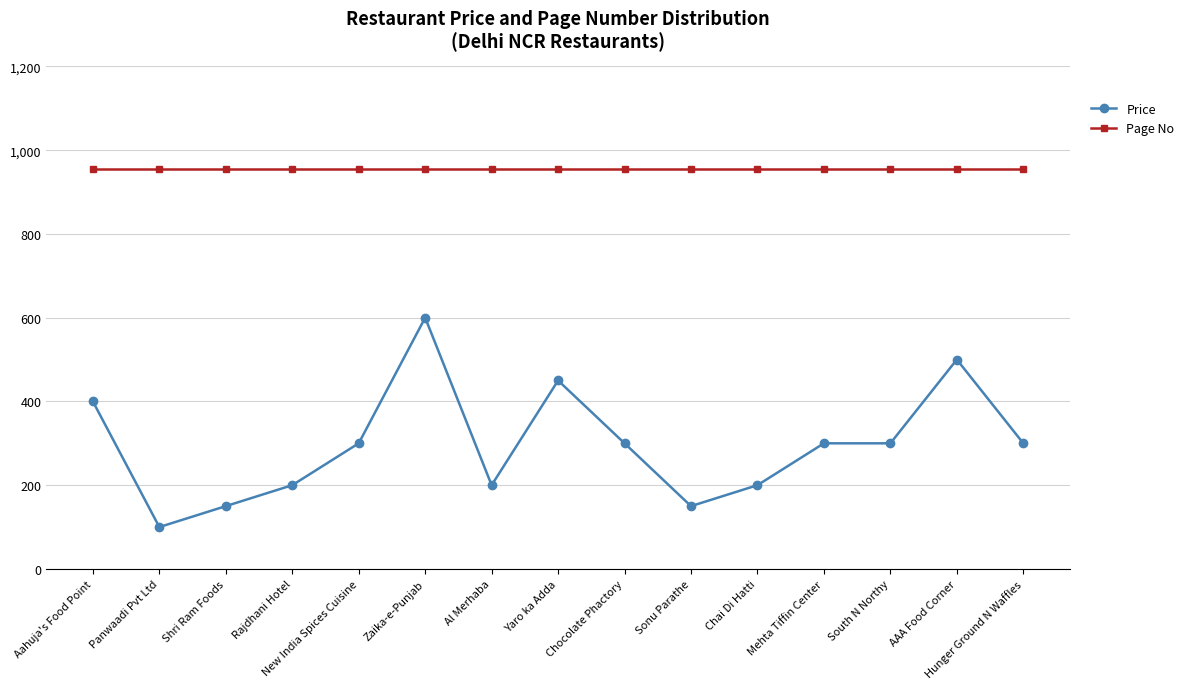

What is the total value across all series at Al Merhaba?

1156